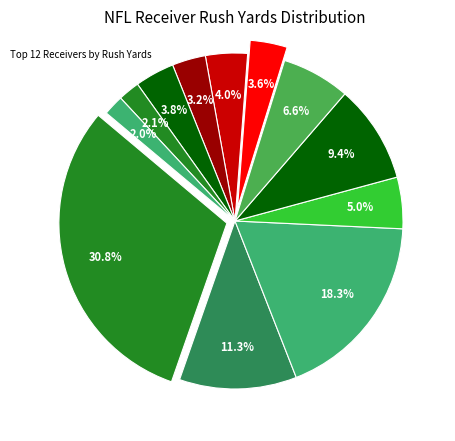

How many segments does this pie chart have?

12